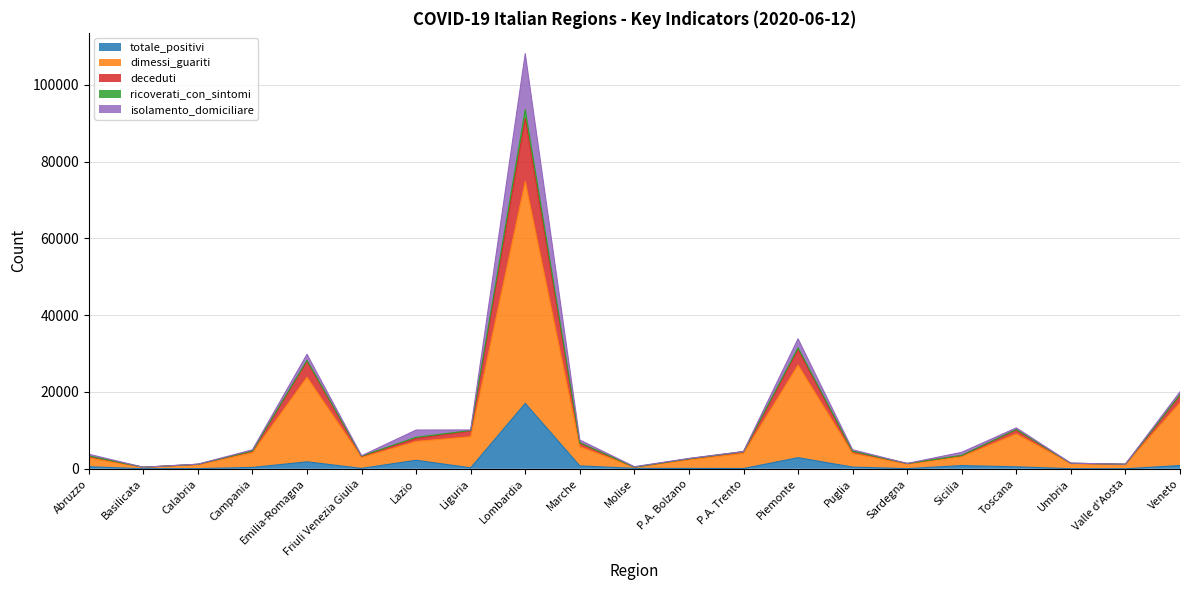

At which category does deceduti reach its first local valley?

Basilicata